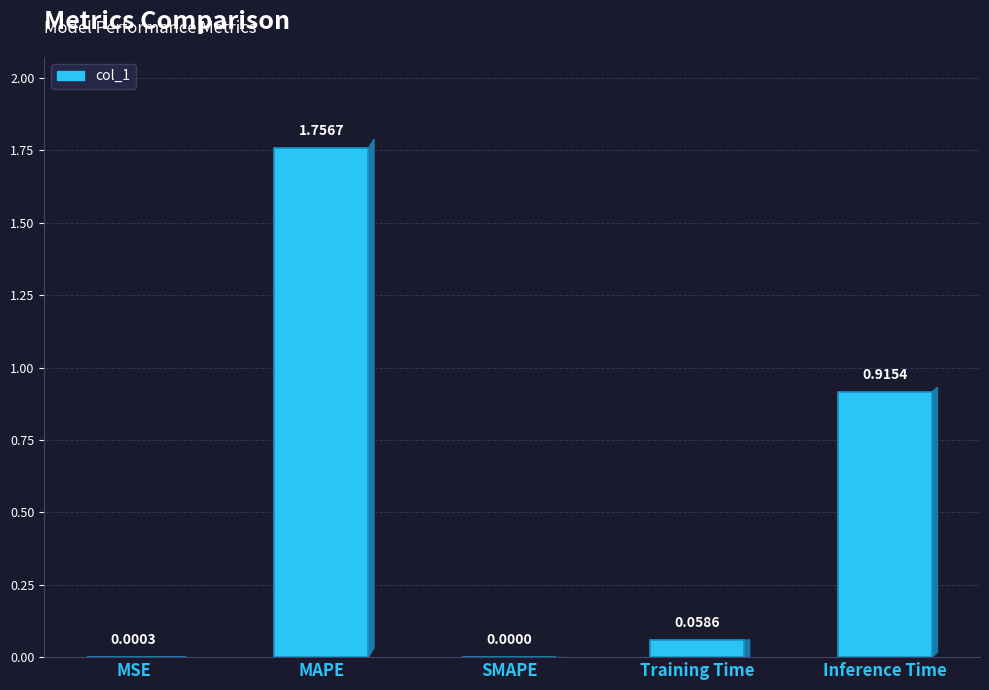

Which category has the highest value across all series?

MAPE